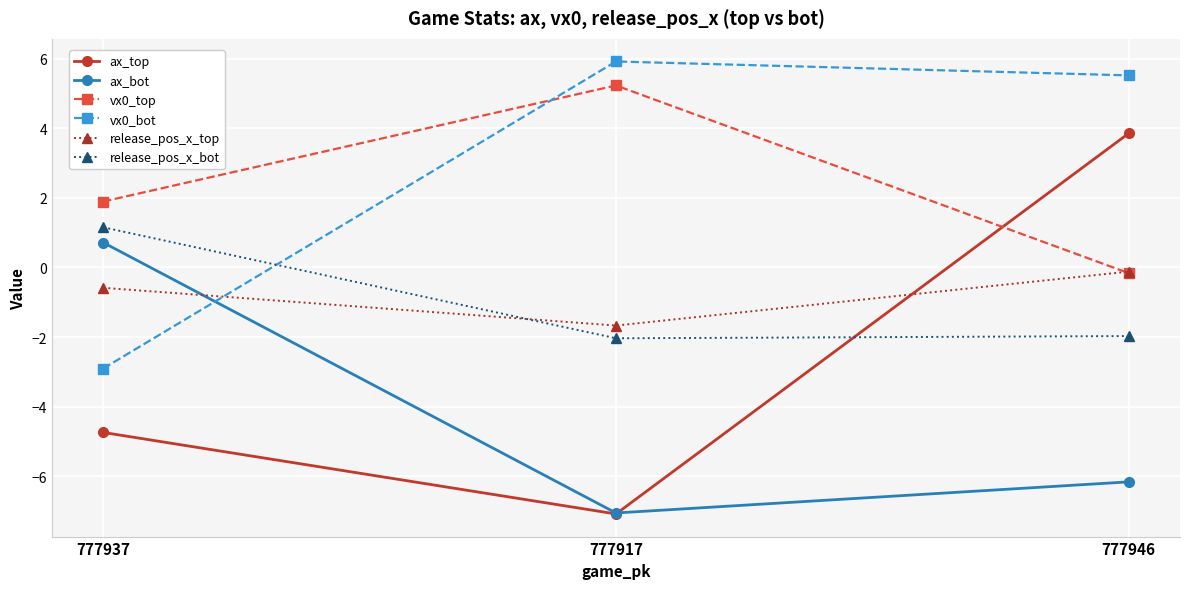

How many values in the ax_top series are below -4?

2